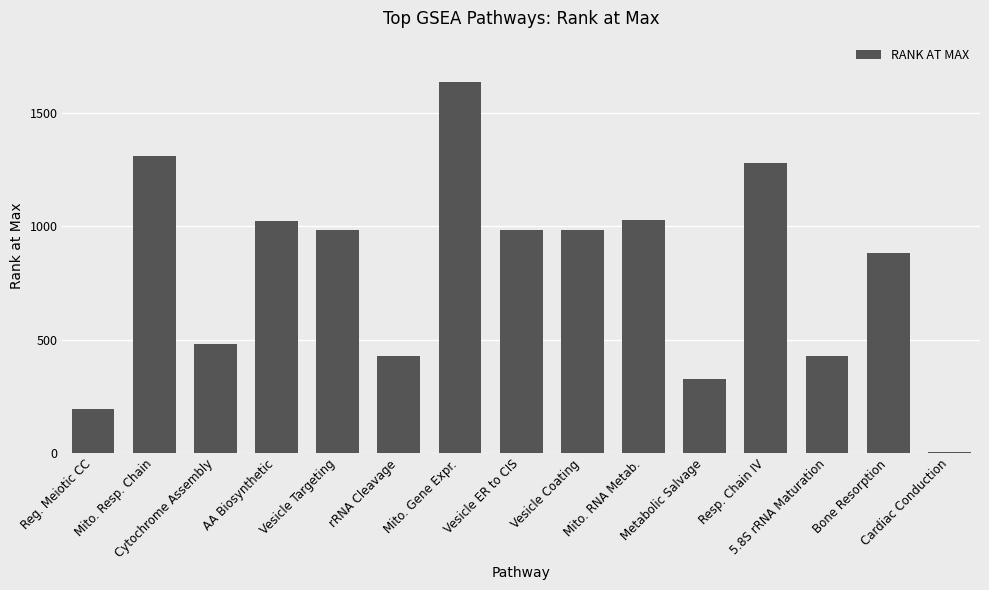

What is the maximum value shown in the chart?

1636